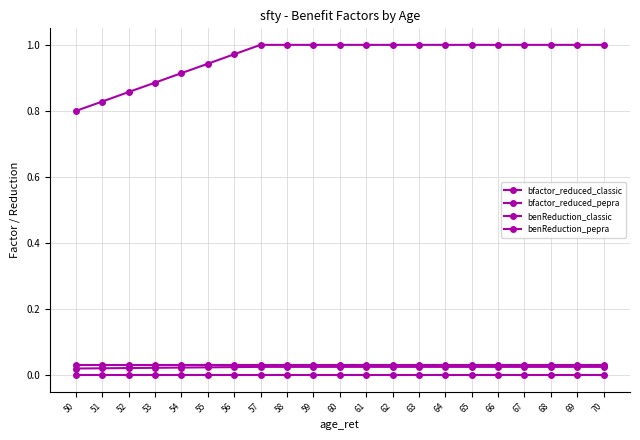

How many lines are shown in the chart?

4